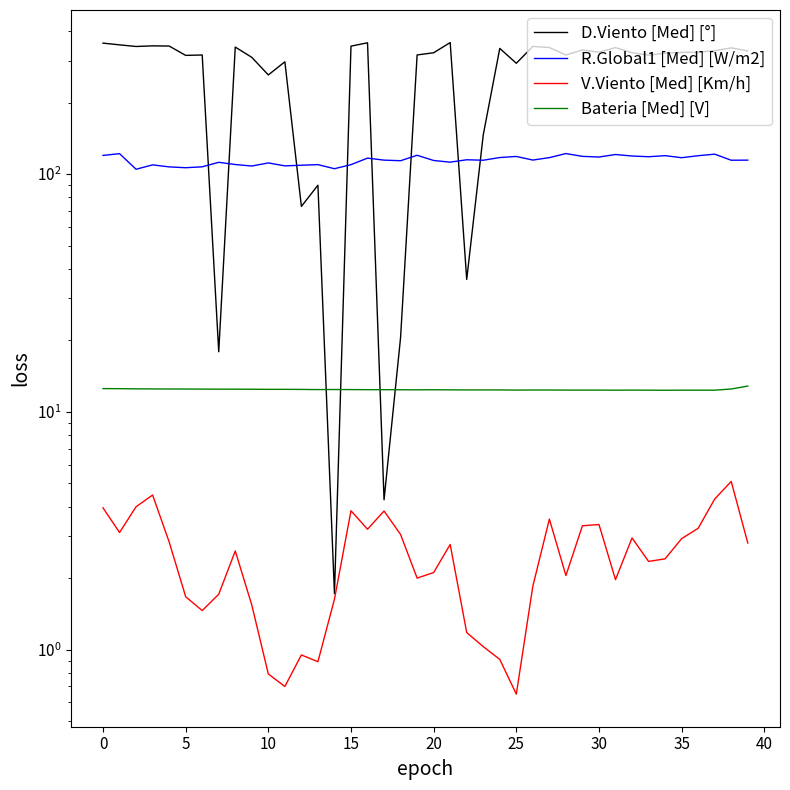

Between 30 and 36, which is larger?

30